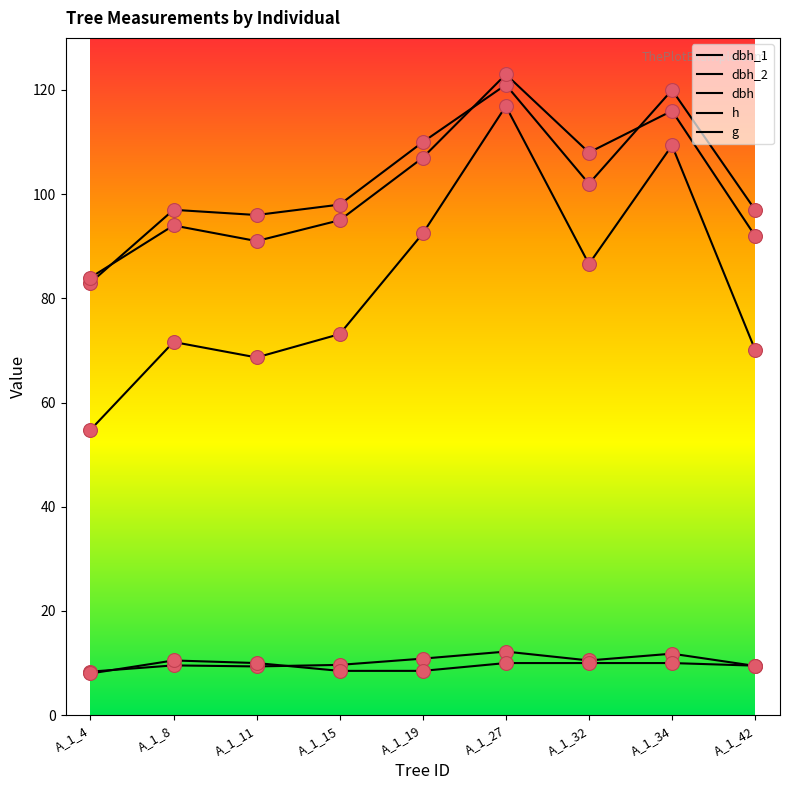

How many lines are shown in the chart?

5